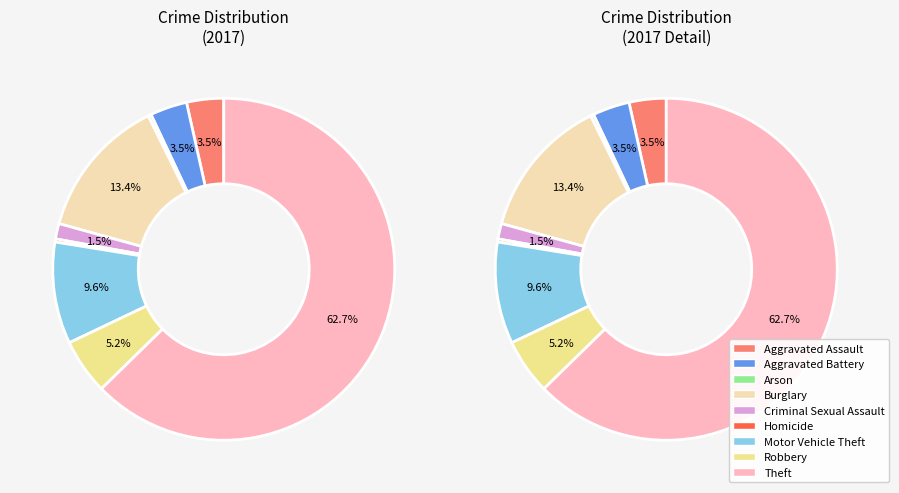

Combined, do Aggravated Battery and Criminal Sexual Assault account for over 50%?

No